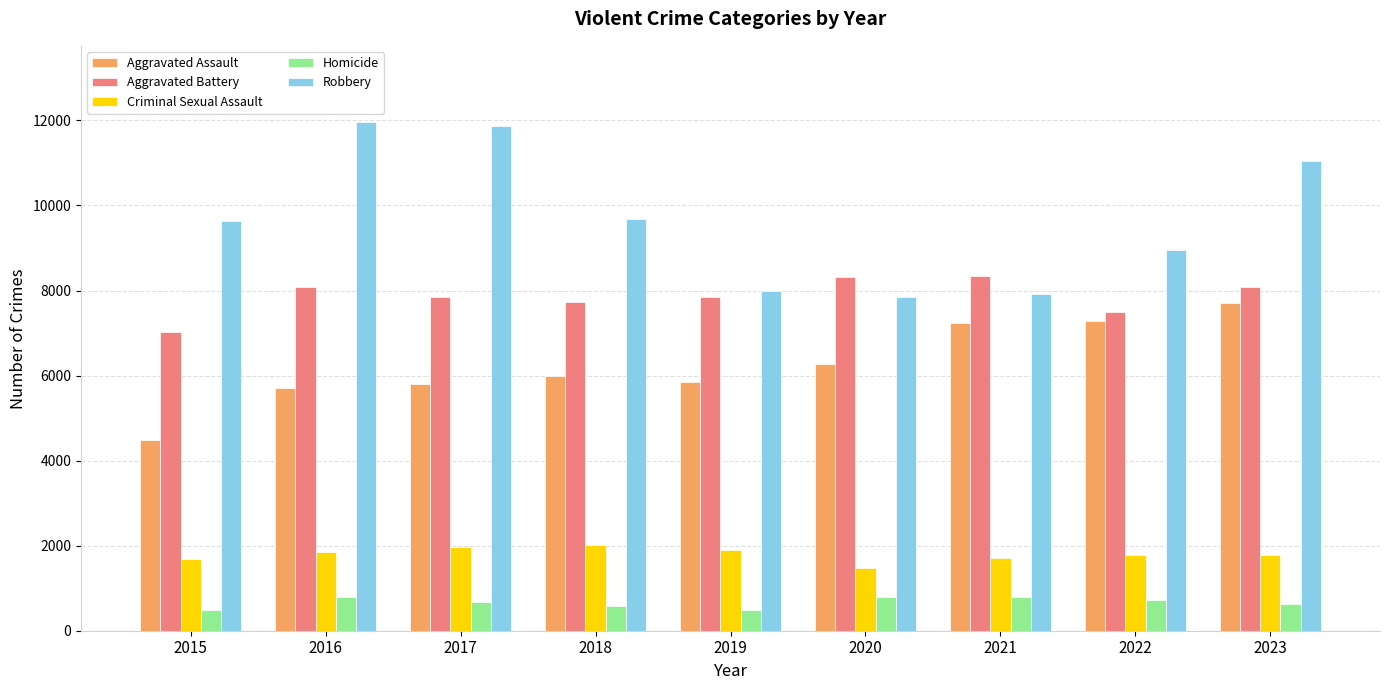

The value of Criminal Sexual Assault at 2020 is 407. True or false?

False